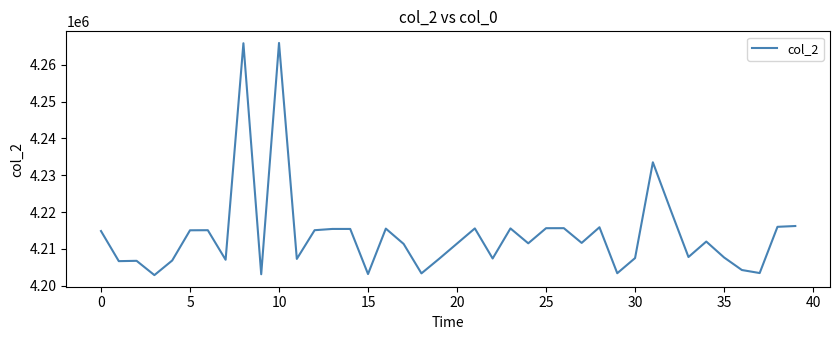

Does the chart display data point markers on the line(s)?

No